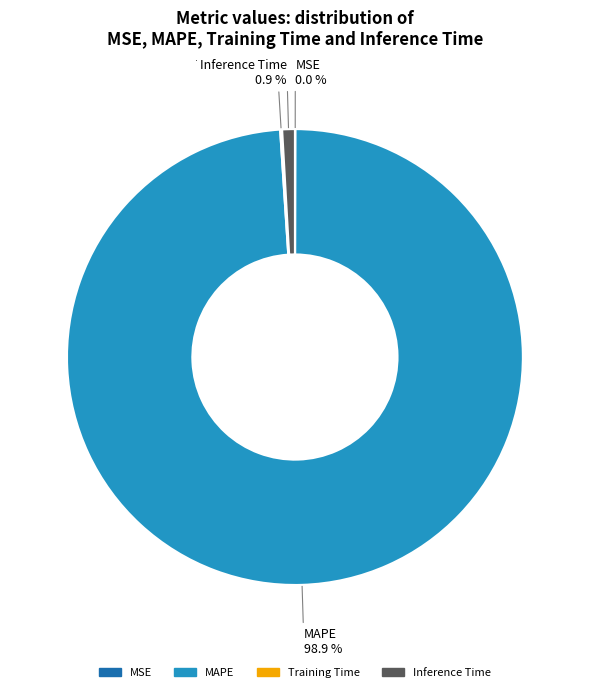

Which slice is the largest?

MAPE